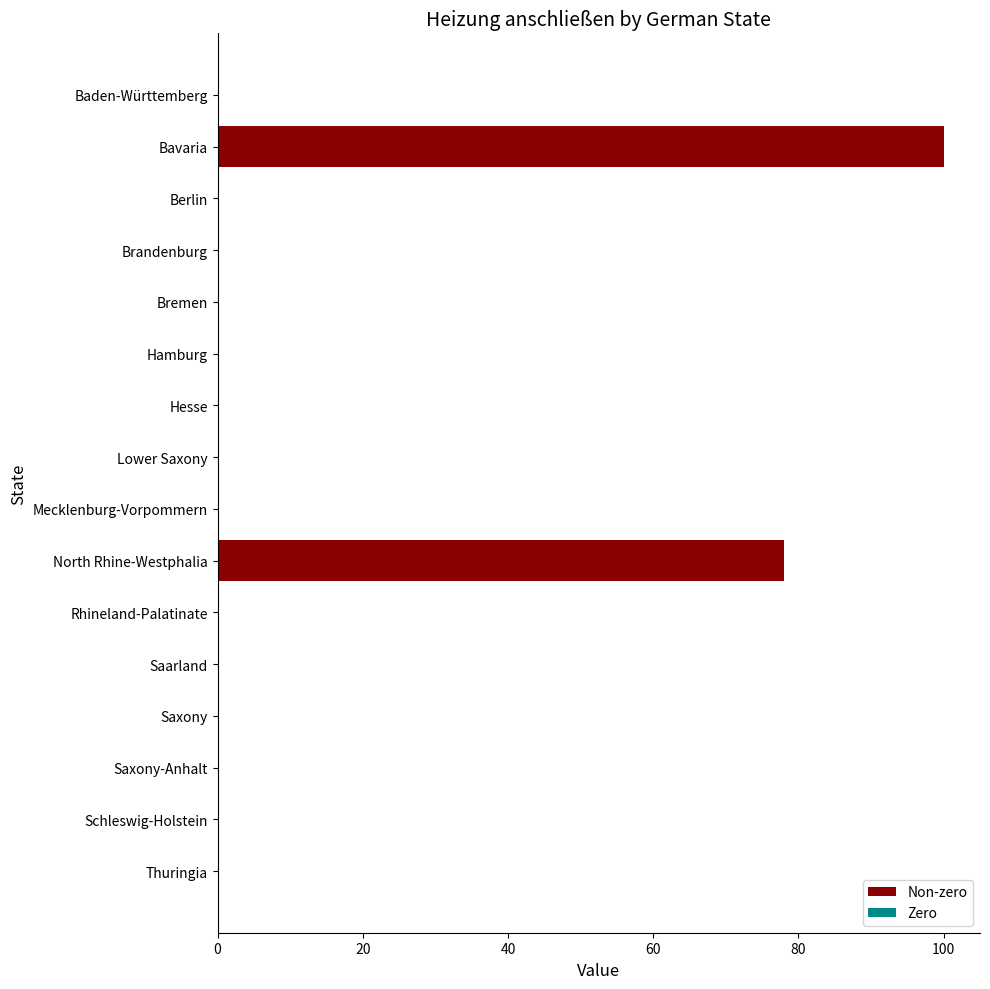

What is the sum of all values?

178